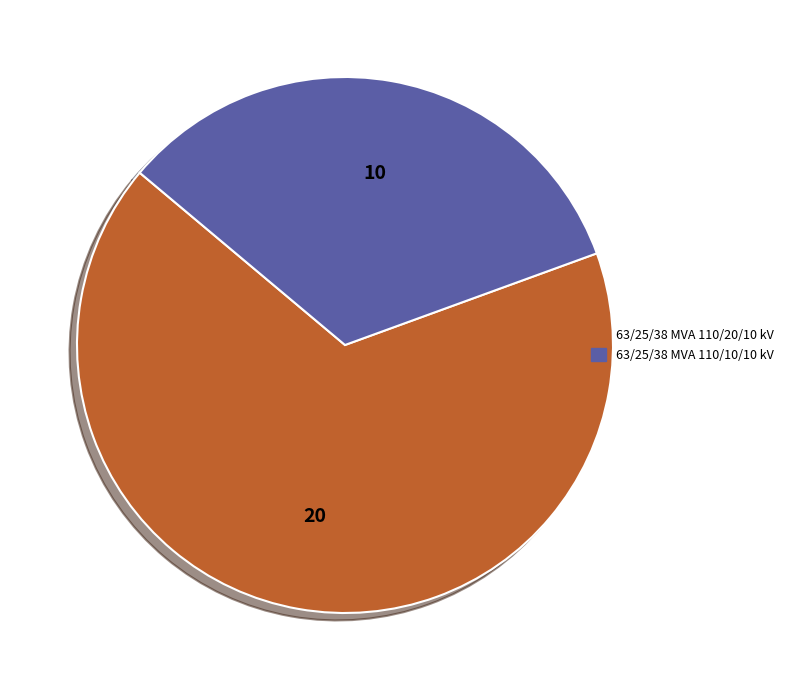

Which slice is the largest?

63/25/38 MVA 110/20/10 kV